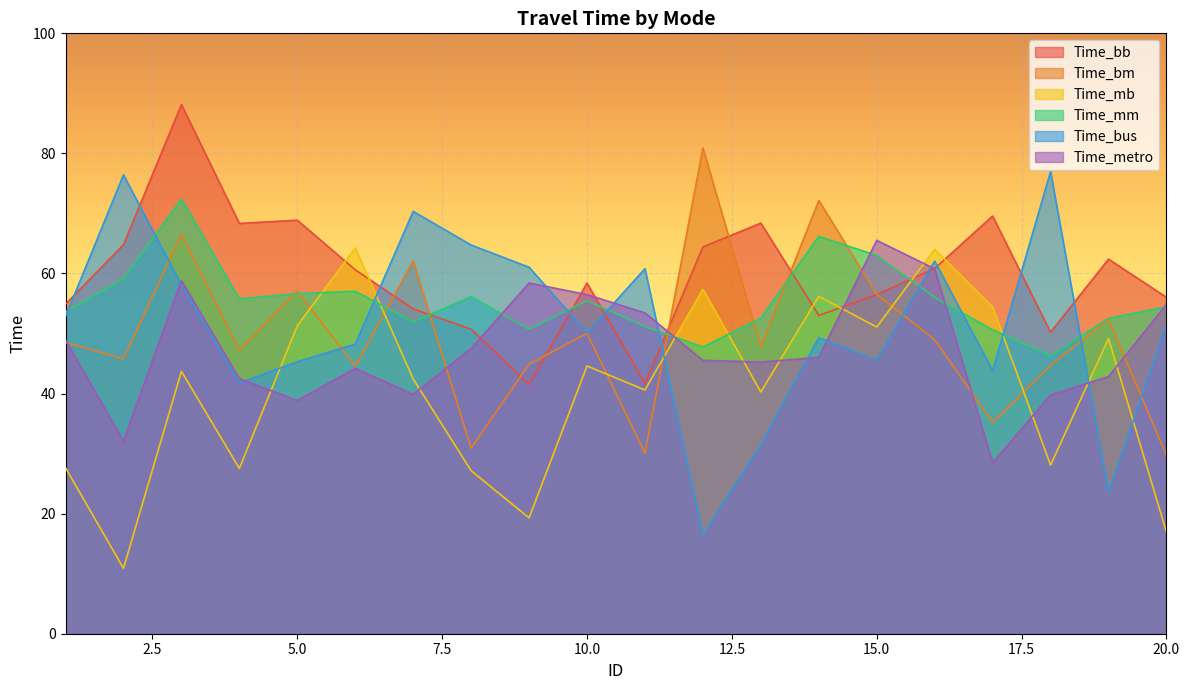

In Time_mb, how many points are higher than both neighbors (excluding endpoints)?

7